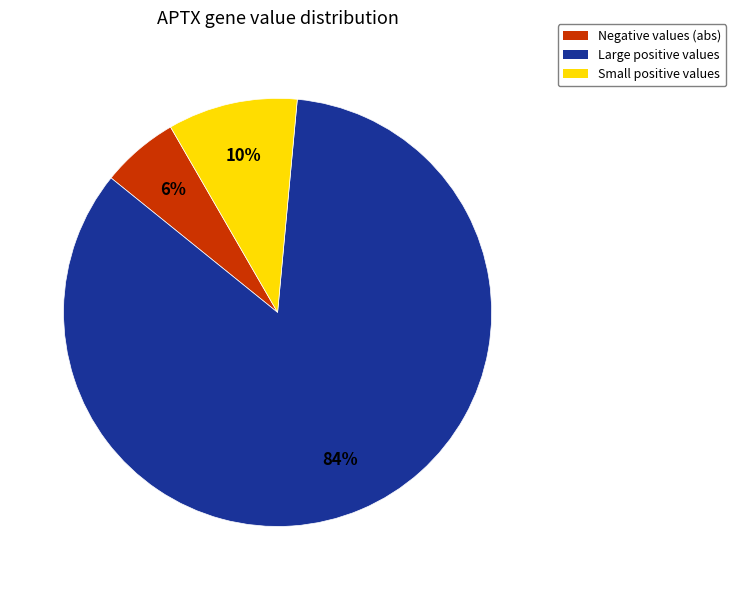

Does any single category account for the majority?

Yes